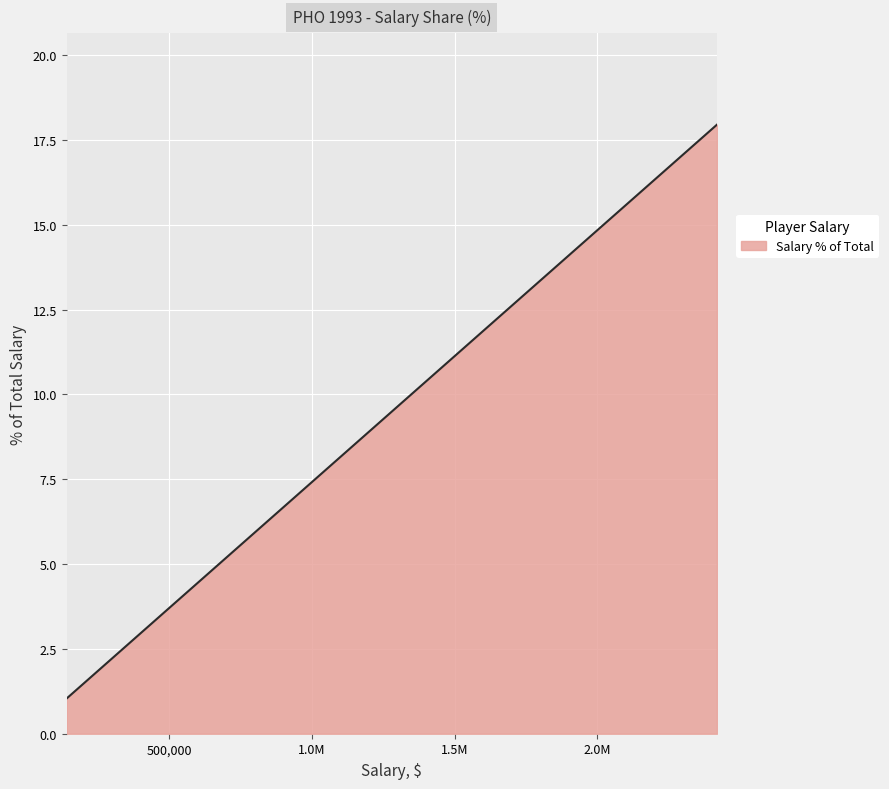

What is the difference between the maximum and minimum values?

16.9